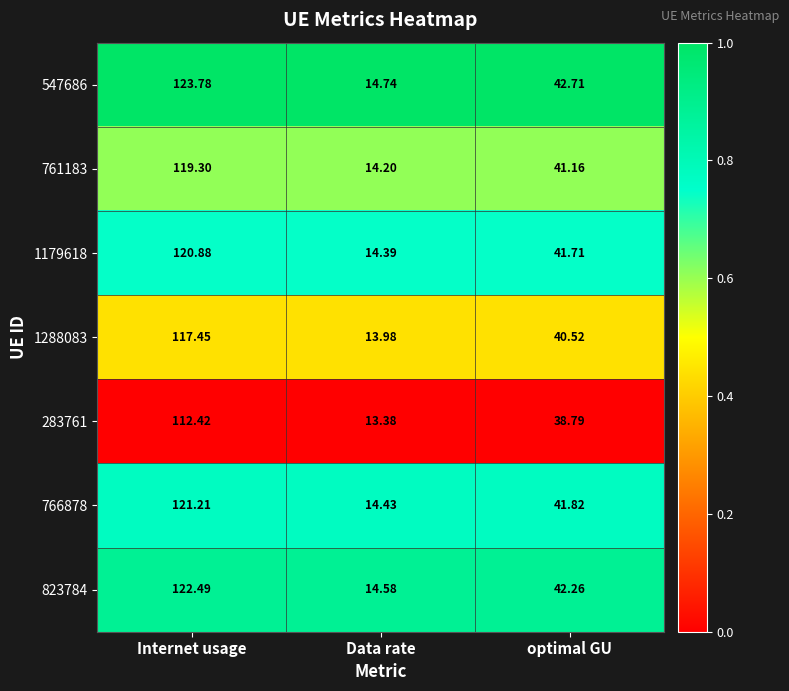

How many data points does each series have?

3